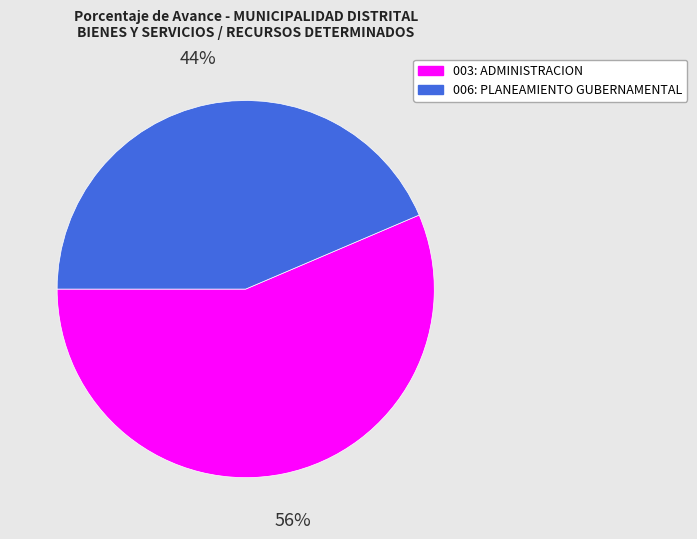

The 003: ADMINISTRACION slice represents 41% of the pie. True or false?

False